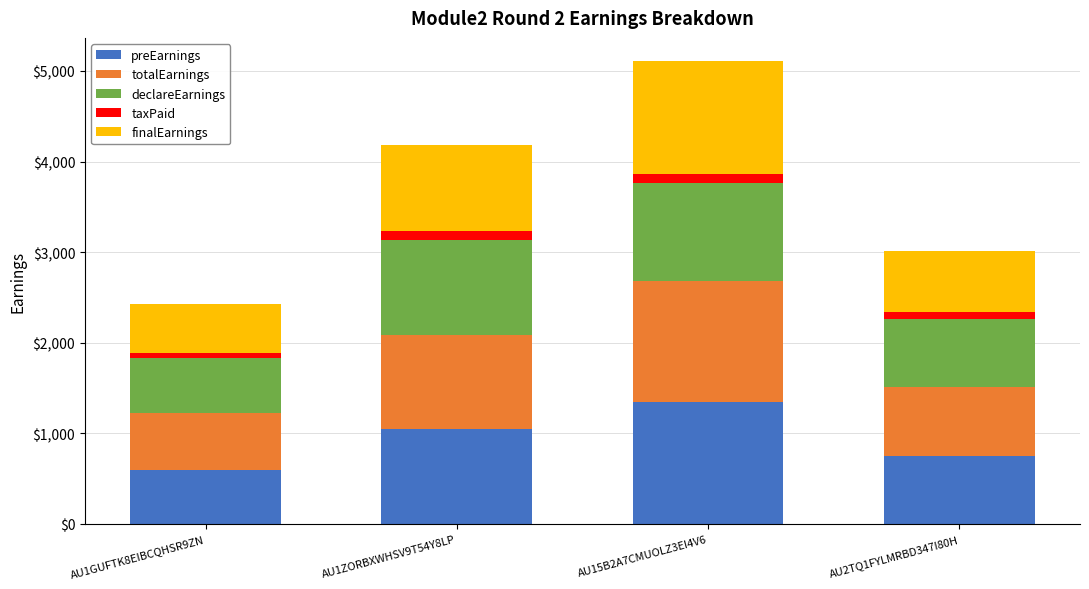

At which label does preEarnings reach its peak?

AU15B2A7CMUOLZ3EI4V6